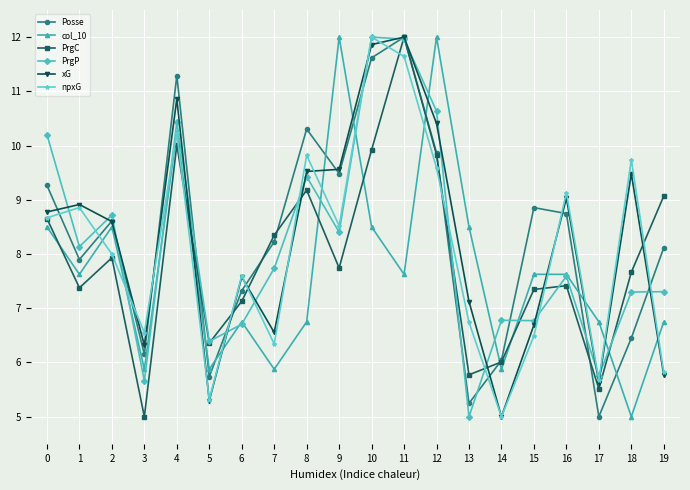

At which category does npxG reach its first local peak?

1